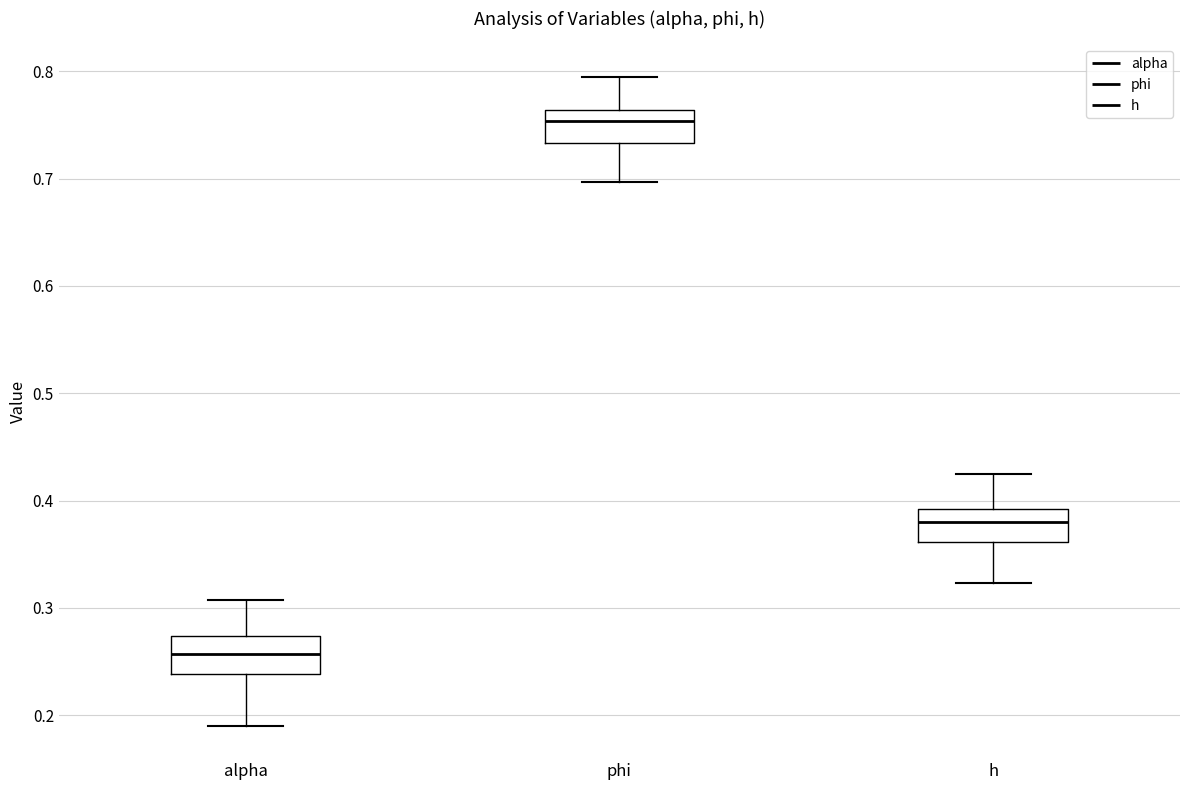

Reading left to right, transcribe this box plot: for each box, give where its median line is, the range the box spans, and where its two whiskers end, as read against the y-axis. The values are not printed on the chart, so give them approximately, as read against the axis.

alpha: median 0.26, box 0.24 to 0.27, whiskers 0.19 to 0.31
phi: median 0.75, box 0.73 to 0.76, whiskers 0.70 to 0.80
h: median 0.38, box 0.36 to 0.39, whiskers 0.32 to 0.42